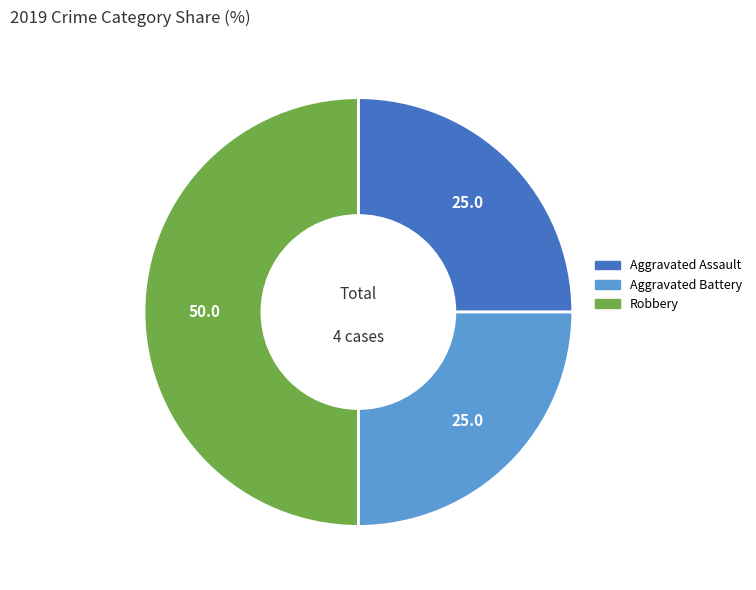

Is the sum of Aggravated Assault and Robbery greater than half?

Yes